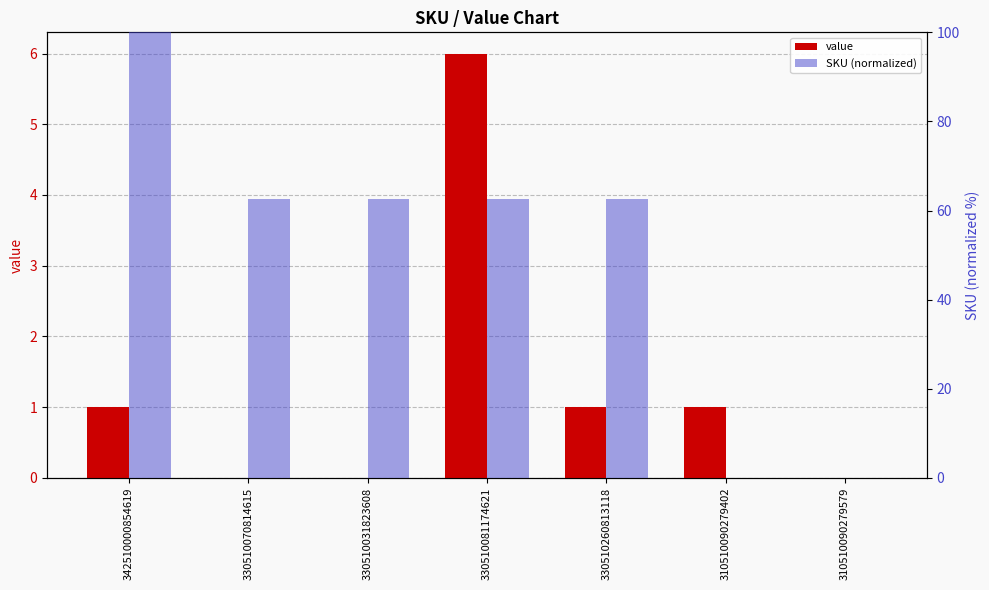

Are the bars horizontal?

No